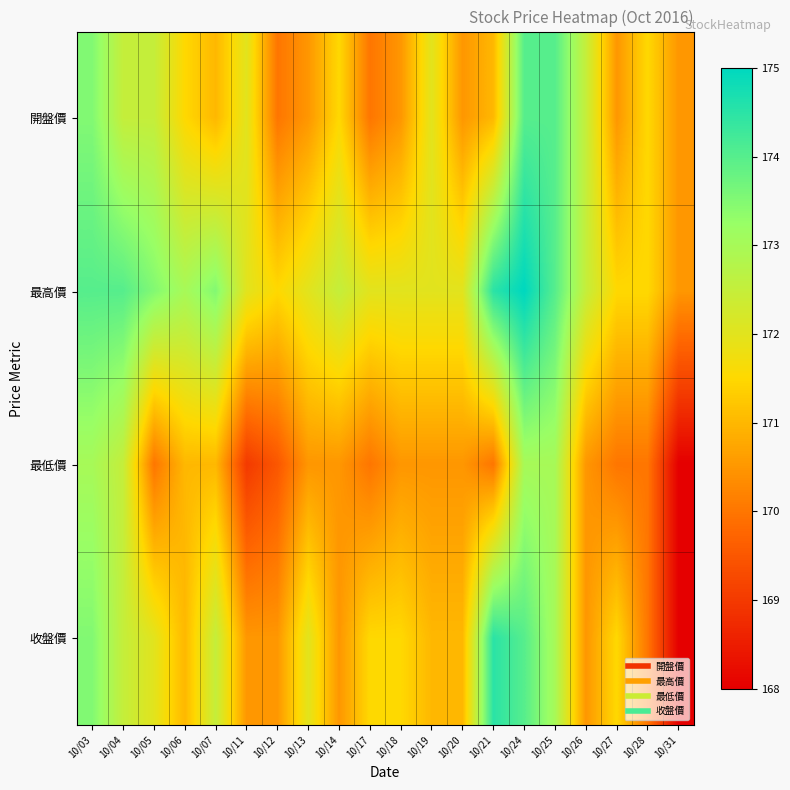

Reading left to right, list all the values displayed in this chart.

開盤價: 10/03=173.5	10/04=172.5	10/05=172.5	10/06=171.5	10/07=171.0	10/11=172.0	10/12=170.0	10/13=170.5	10/14=171.5	10/17=170.0	10/18=170.5	10/19=172.0	10/20=170.5	10/21=171.0	10/24=174.0	10/25=174.0	10/26=172.5	10/27=170.5	10/28=171.5	10/31=170.5
最高價: 10/03=174.0	10/04=174.0	10/05=173.5	10/06=173.0	10/07=173.5	10/11=172.0	10/12=171.5	10/13=172.0	10/14=172.5	10/17=172.0	10/18=172.0	10/19=172.0	10/20=172.0	10/21=174.5	10/24=175.0	10/25=174.0	10/26=172.5	10/27=171.5	10/28=171.5	10/31=170.5
最低價: 10/03=173.0	10/04=172.5	10/05=170.0	10/06=171.0	10/07=171.0	10/11=169.0	10/12=169.5	10/13=170.5	10/14=170.5	10/17=170.0	10/18=170.5	10/19=170.5	10/20=170.5	10/21=170.0	10/24=173.0	10/25=173.0	10/26=170.5	10/27=170.0	10/28=170.0	10/31=168.0
收盤價: 10/03=173.5	10/04=172.5	10/05=172.0	10/06=171.0	10/07=172.5	10/11=170.5	10/12=170.5	10/13=172.0	10/14=170.5	10/17=171.5	10/18=171.5	10/19=171.0	10/20=171.0	10/21=174.5	10/24=174.0	10/25=173.0	10/26=170.5	10/27=171.5	10/28=170.0	10/31=168.0